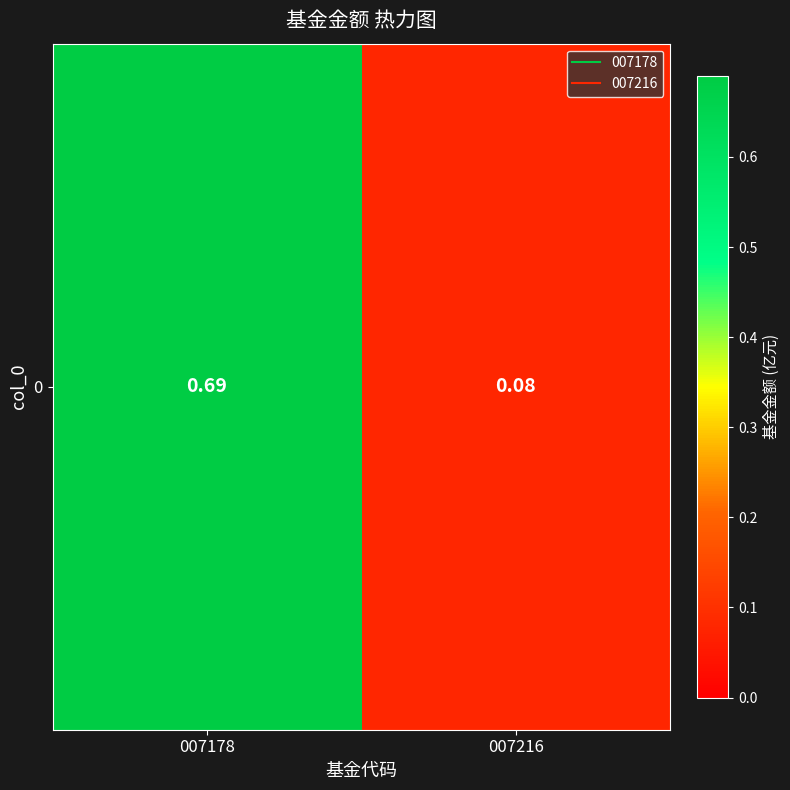

What is the sum of all values?

0.8